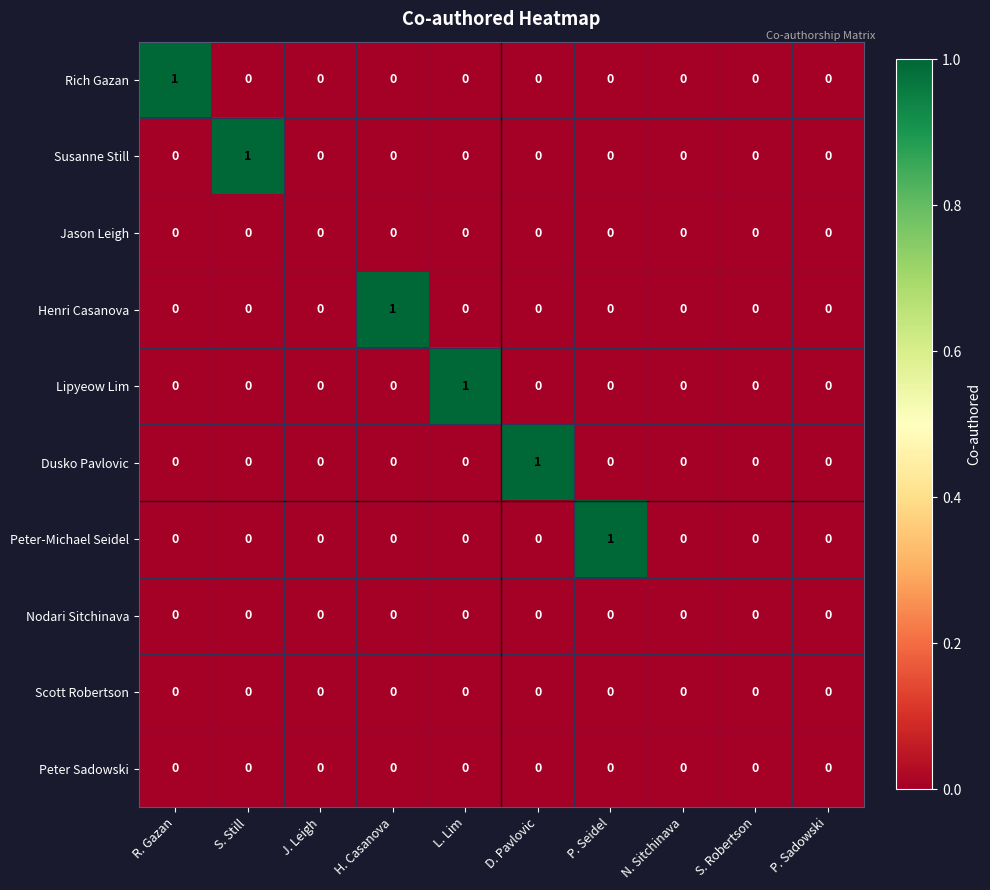

How many Rich Gazan values are between 0 and 1?

10